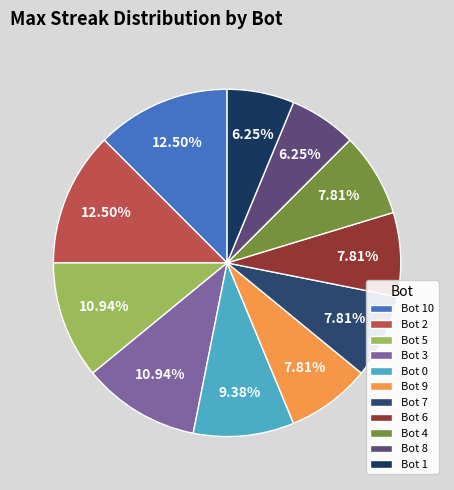

Is it true that Bot 4 is 1% of the pie?

False